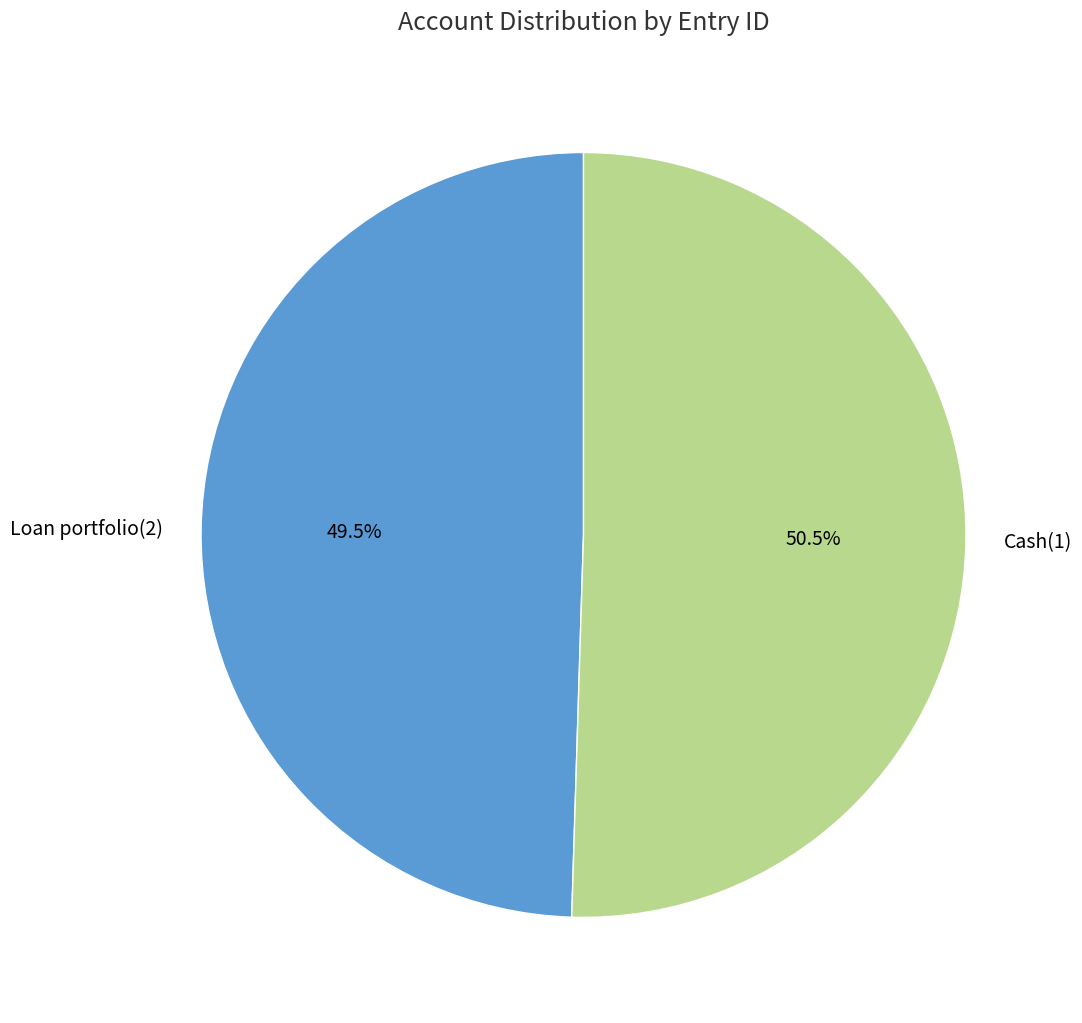

Rank the categories by value from lowest to highest.

Loan portfolio(2), Cash(1)